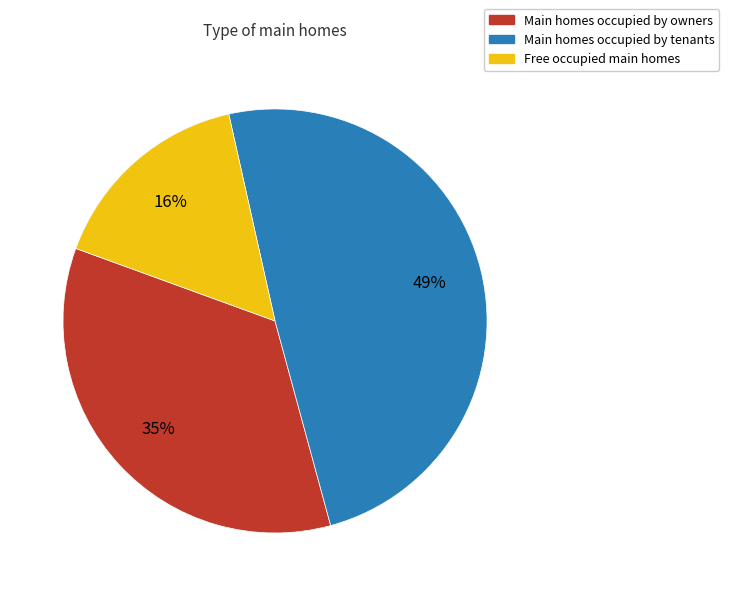

Is there any slice that represents more than half of the pie?

No